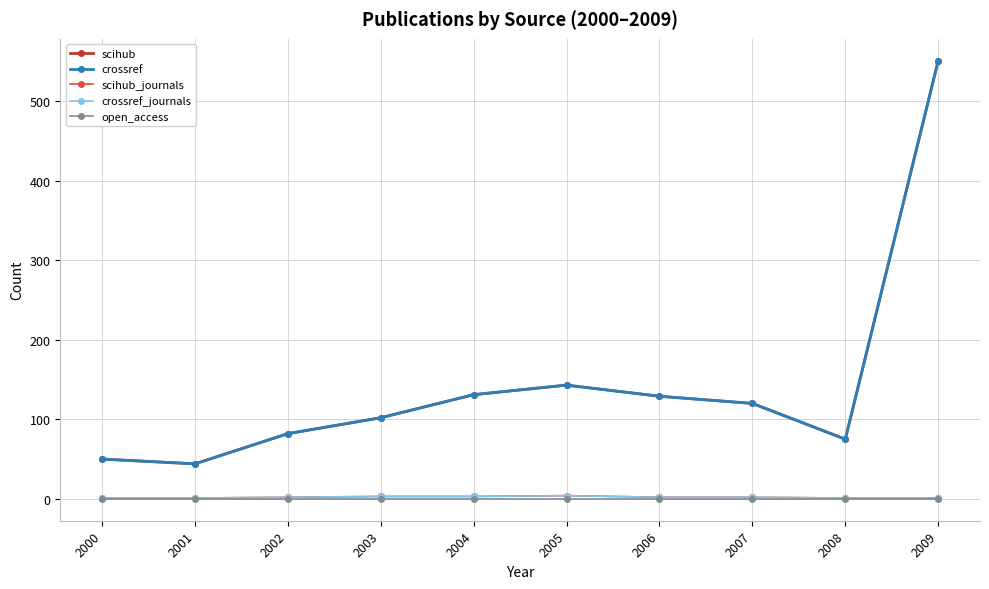

What is the value of the scihub point at the 4th from the left?

102